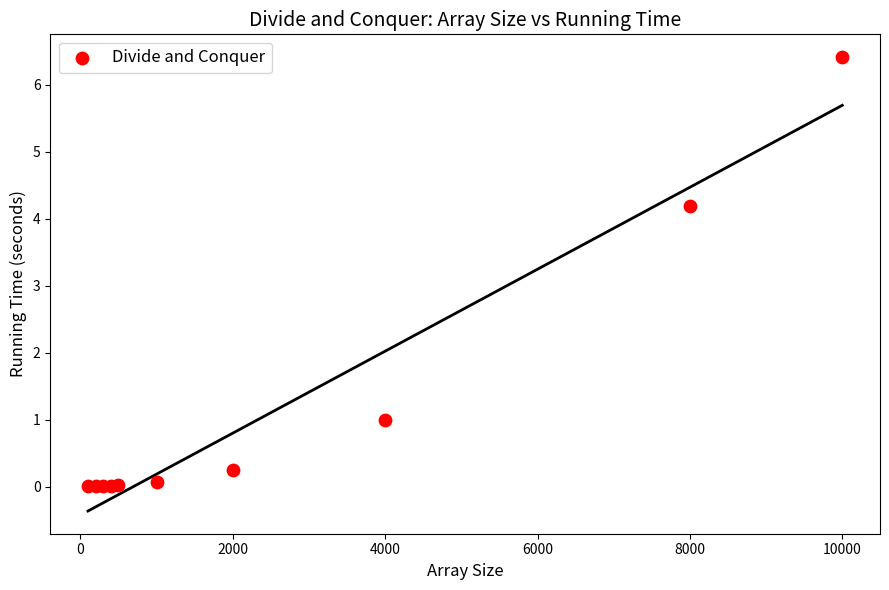

What Y value in the scatter plot is closest to 3?

4.2